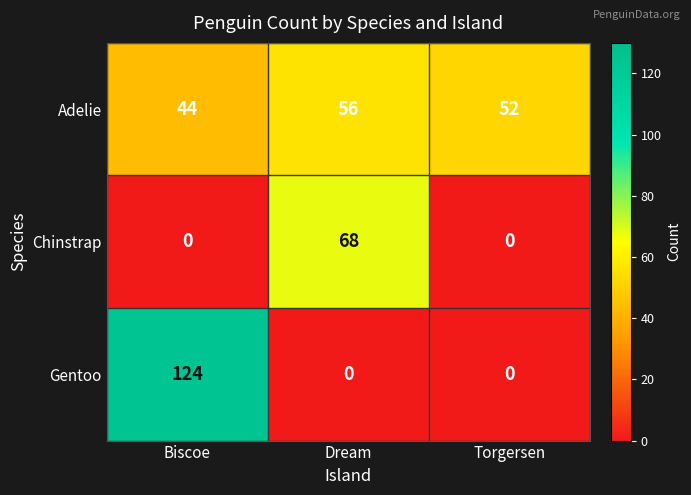

The value of Adelie at Torgersen is 52. True or false?

True